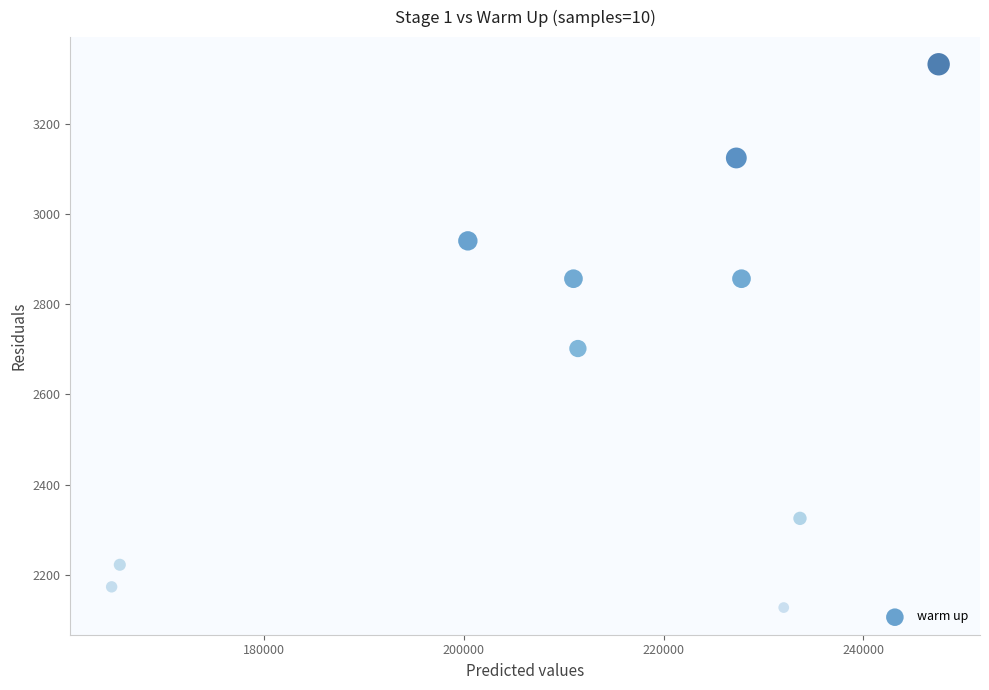

What Y value in the scatter plot is closest to 2730?

2702